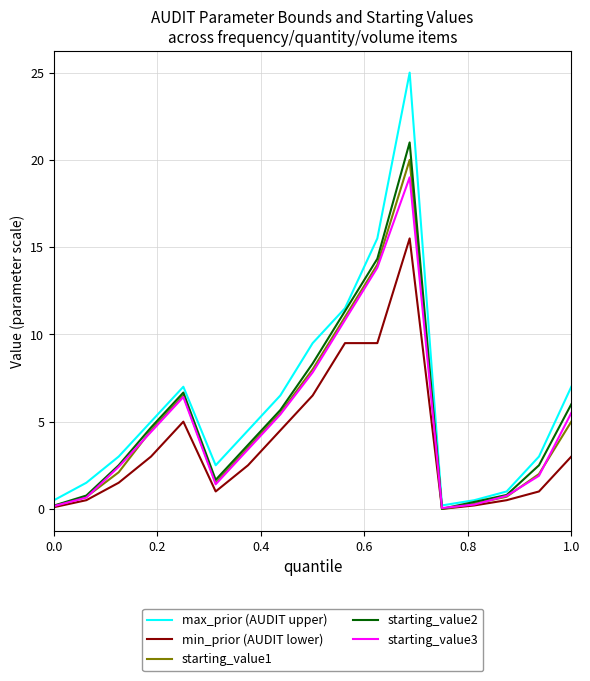

What is the highest value of the starting_value3 series?

19.0